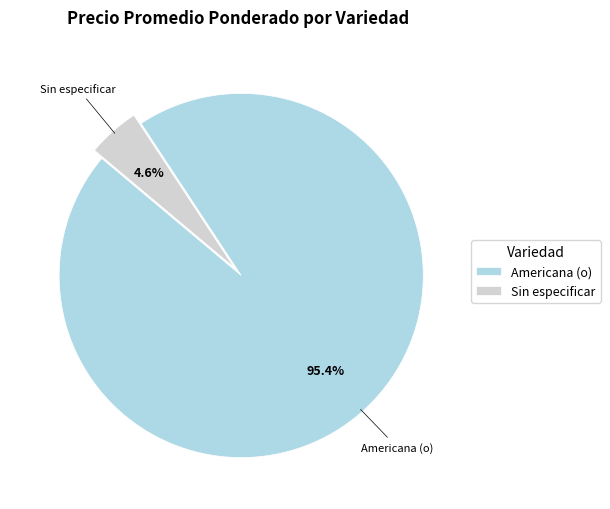

To the nearest percent, what is the difference between the largest and smallest slice percentages?

91%